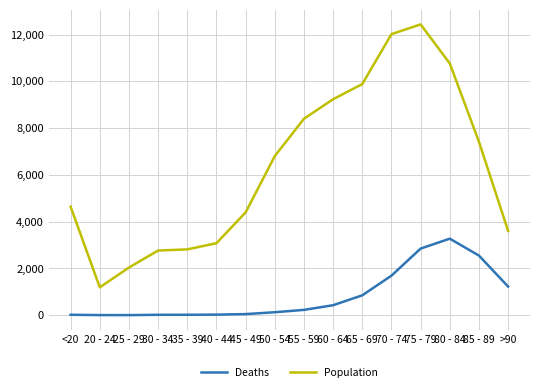

Which series has the widest spread of values?

Population